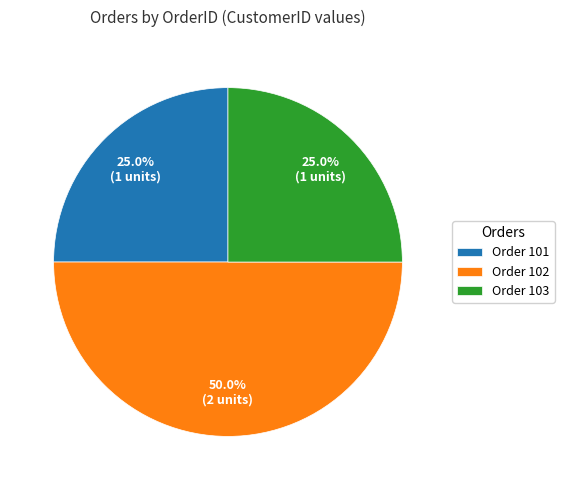

What is the ratio of the value at Order 101 to the value at Order 102?

0.5